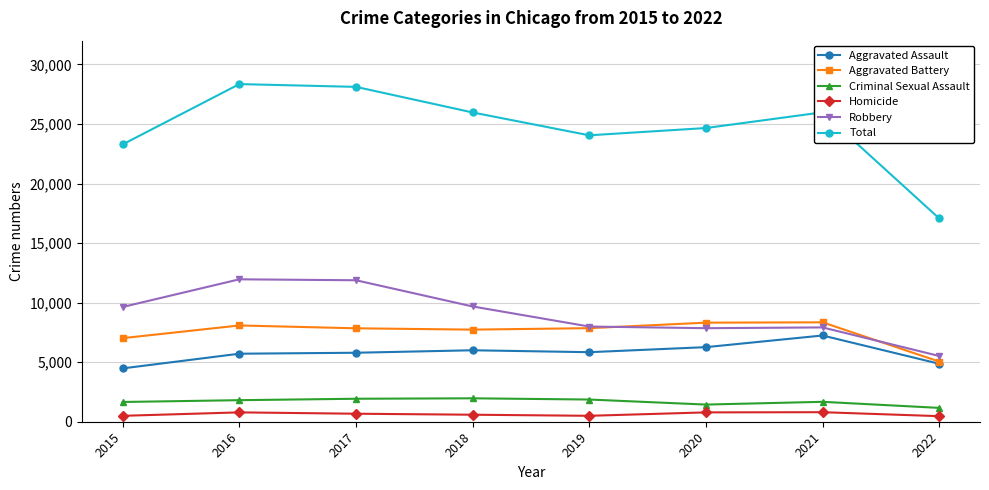

What is the total value across all series at 2016?

56706